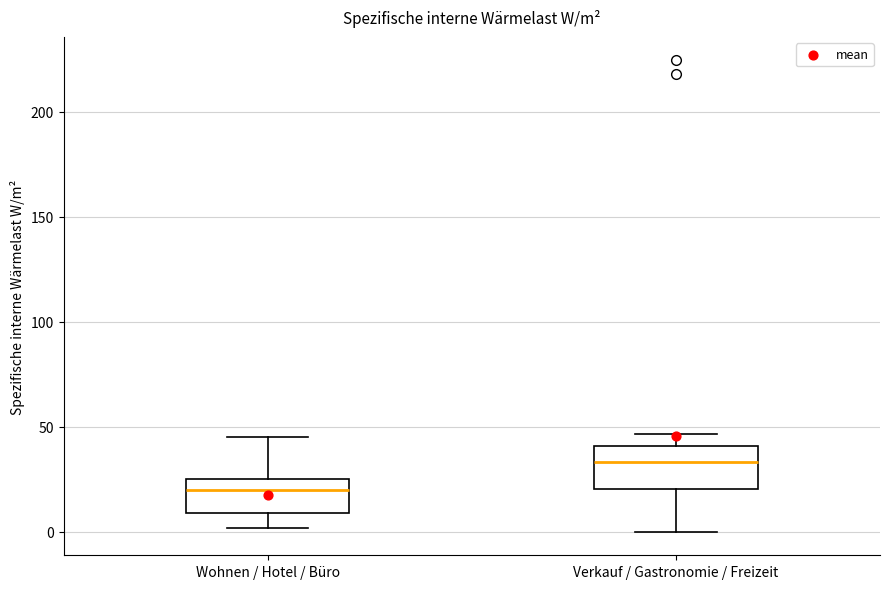

Which box's median line is the highest?

Verkauf / Gastronomie / Freizeit